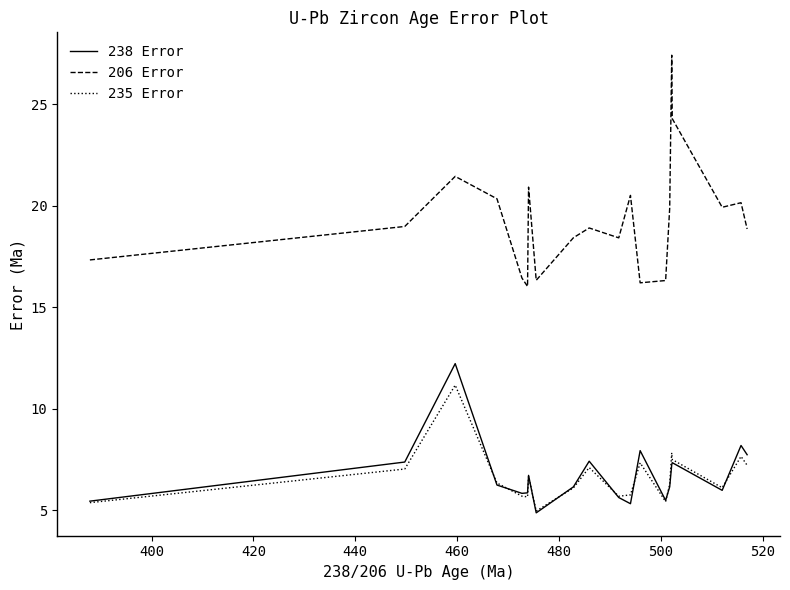

At how many categories does at least one series exceed 25?

1